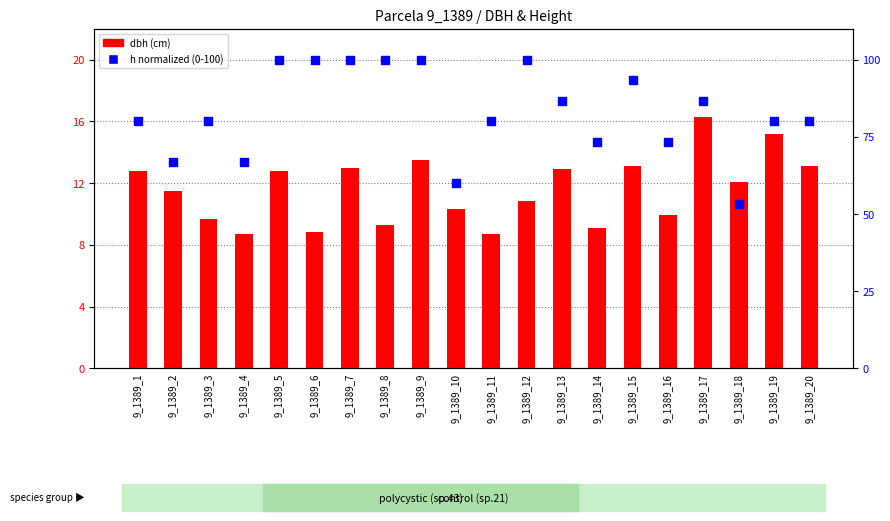

Which series contains the highest Y value?

percentile rank within the sample